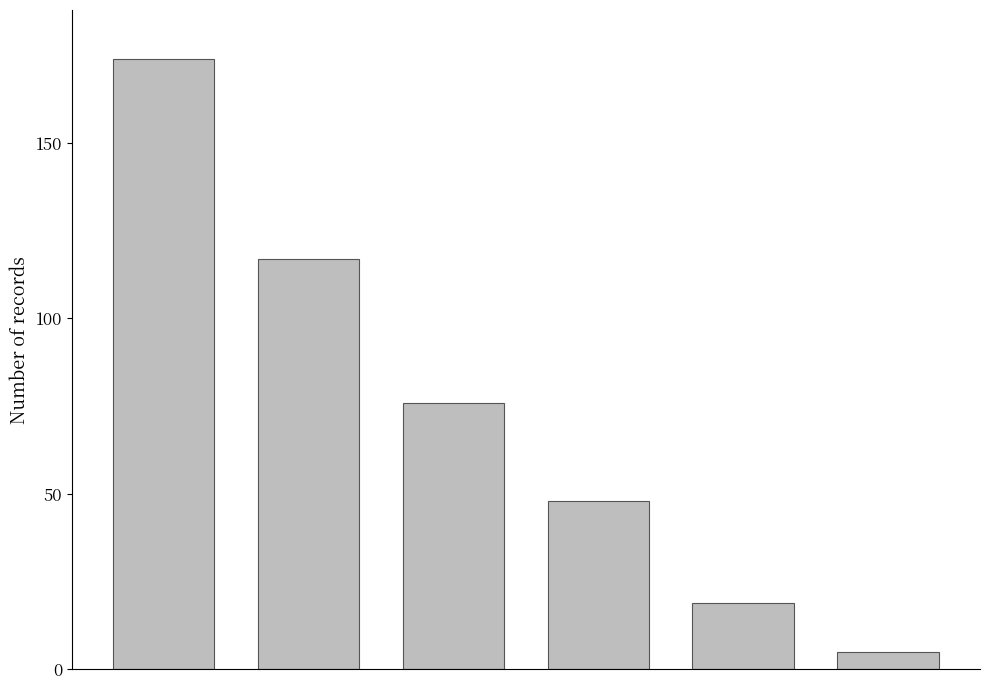

What is the value of the 2nd bar from the left?

117